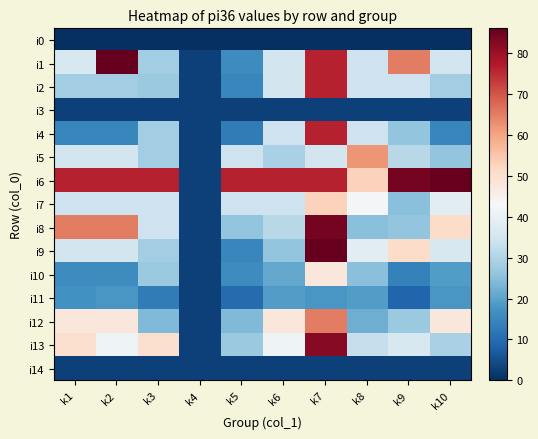

Rank the series by their maximum value, from highest to lowest.

i1, i6, i9, i8, i13, i2, i4, i12, i5, i7, i10, i11, i3, i14, i0